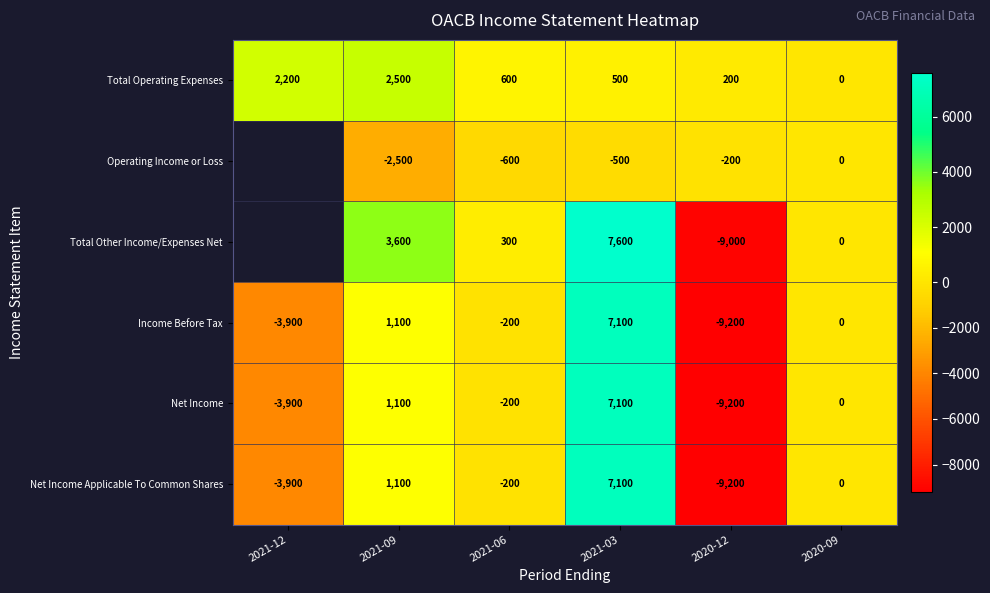

The value of Total Operating Expenses at 2021-06 is 1050.6. True or false?

False